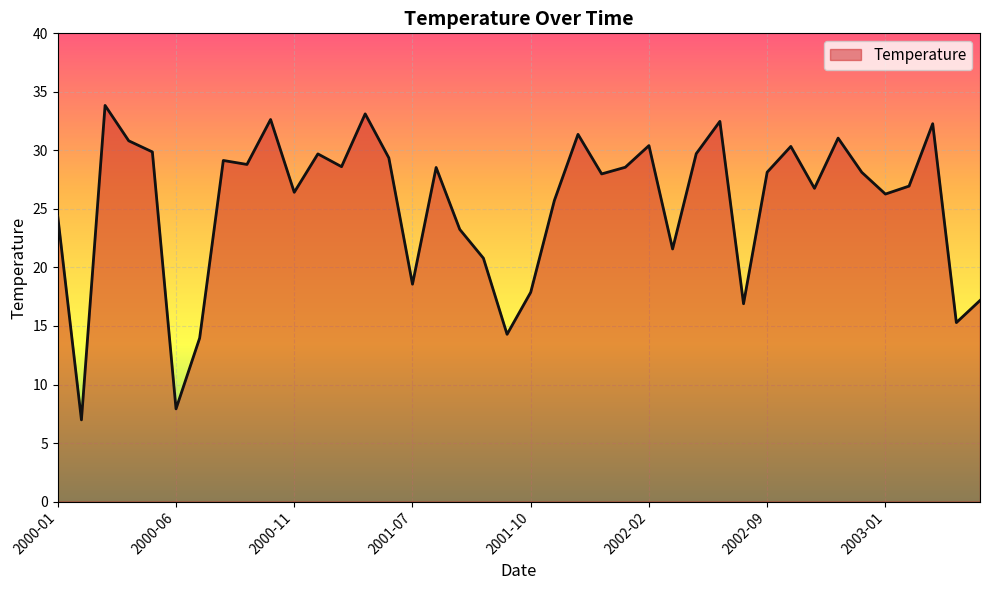

What is the greatest value displayed?

33.8